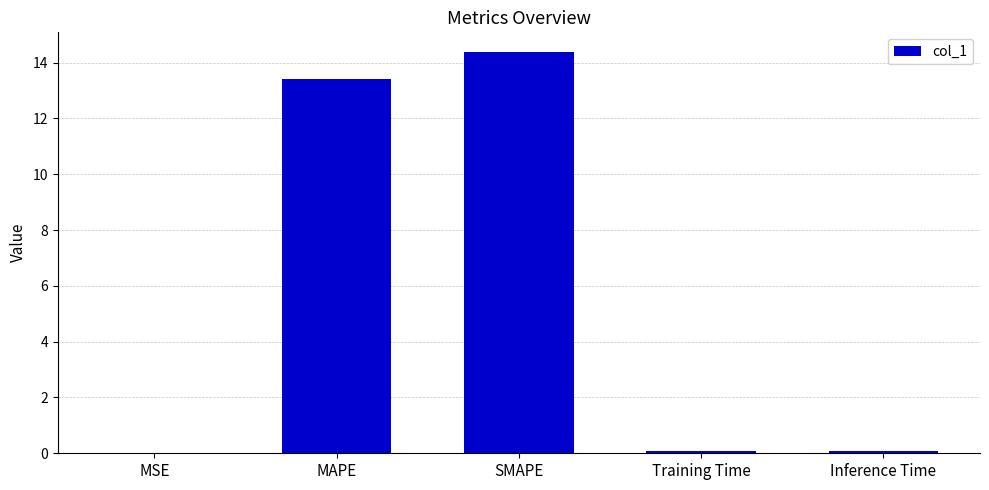

The value at MAPE is 13.4. True or false?

True